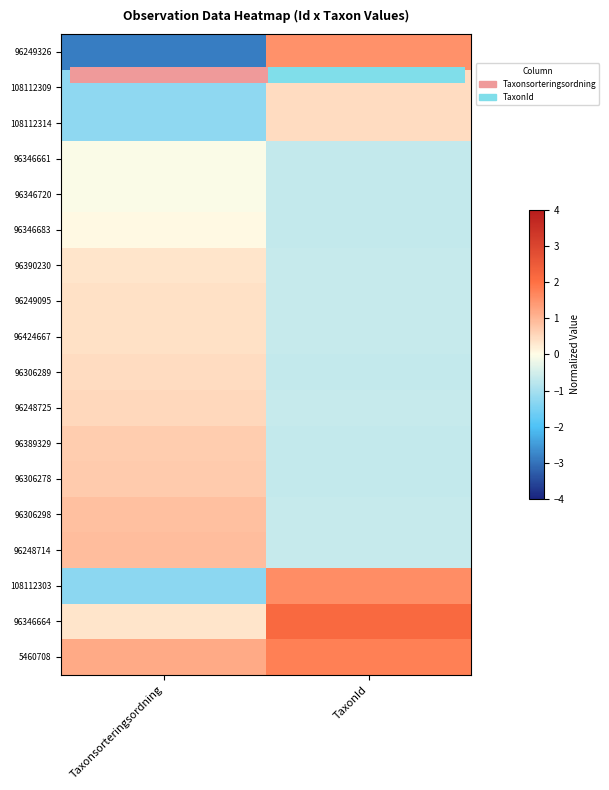

What is the spread (max minus min) of values at TaxonId?

2.8